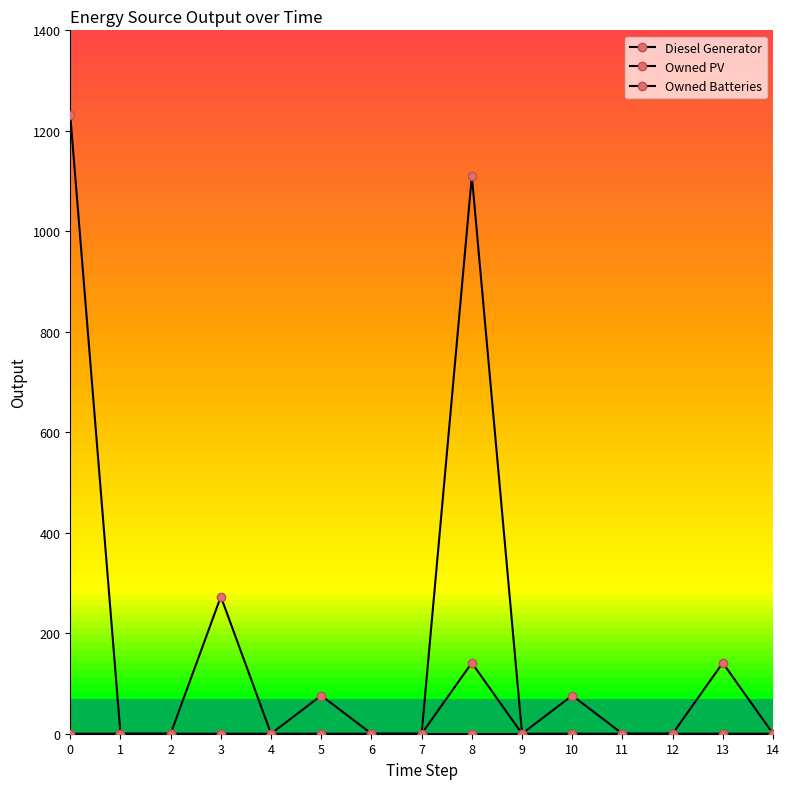

Which series has the largest range (max minus min)?

Owned Batteries